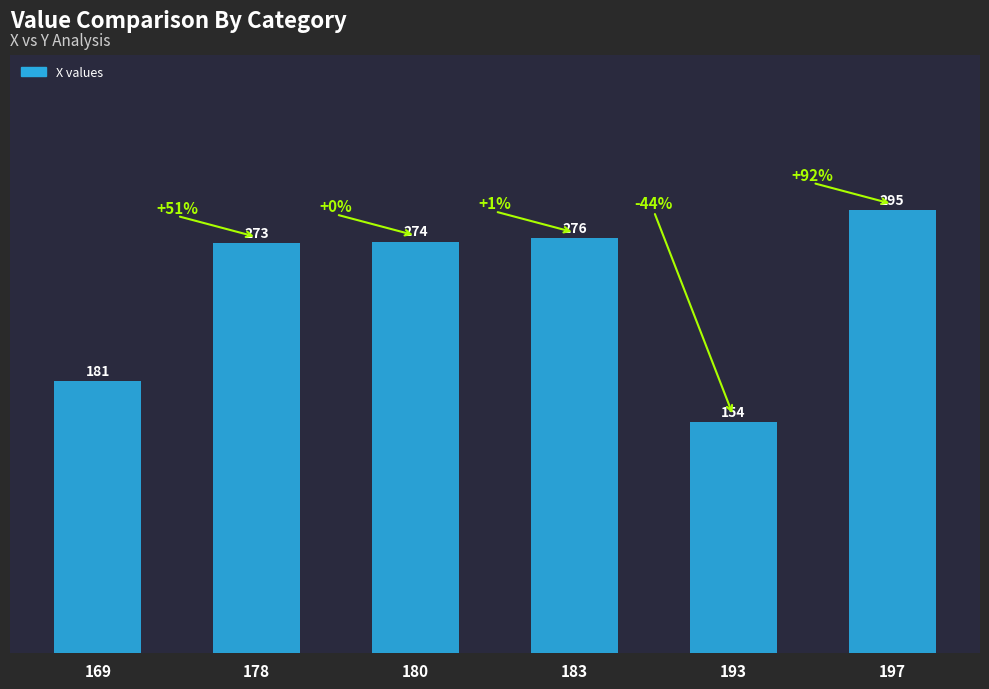

Reading left to right, list all the values displayed in this chart.

181	273	274	276	154	295